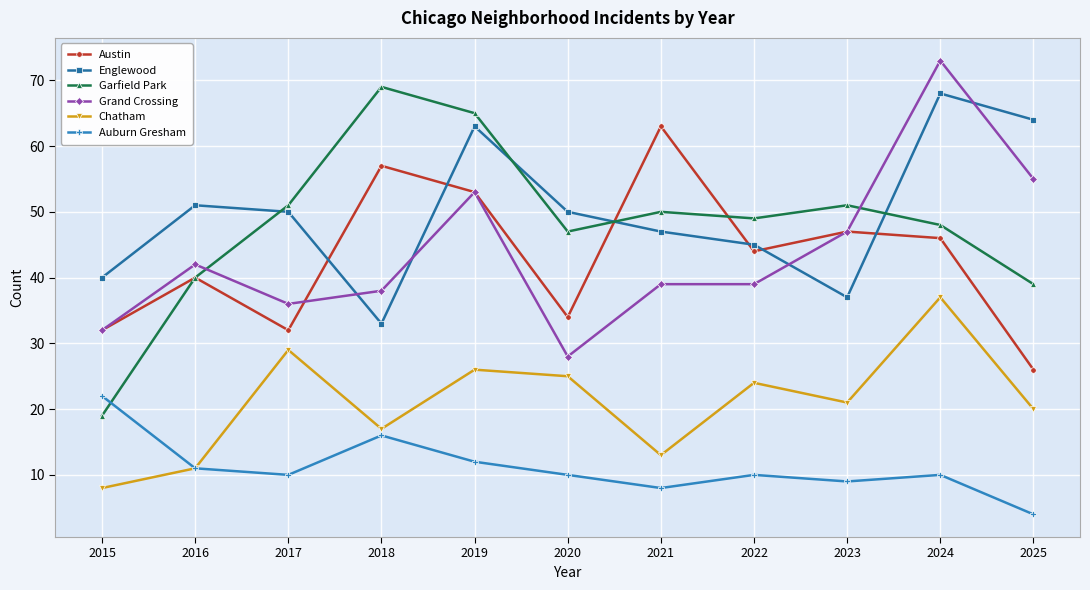

Reading left to right, list all the values displayed in this chart.

Austin: 2015=32	2016=40	2017=32	2018=57	2019=53	2020=34	2021=63	2022=44	2023=47	2024=46	2025=26
Englewood: 2015=40	2016=51	2017=50	2018=33	2019=63	2020=50	2021=47	2022=45	2023=37	2024=68	2025=64
Garfield Park: 2015=19	2016=40	2017=51	2018=69	2019=65	2020=47	2021=50	2022=49	2023=51	2024=48	2025=39
Grand Crossing: 2015=32	2016=42	2017=36	2018=38	2019=53	2020=28	2021=39	2022=39	2023=47	2024=73	2025=55
Chatham: 2015=8	2016=11	2017=29	2018=17	2019=26	2020=25	2021=13	2022=24	2023=21	2024=37	2025=20
Auburn Gresham: 2015=22	2016=11	2017=10	2018=16	2019=12	2020=10	2021=8	2022=10	2023=9	2024=10	2025=4